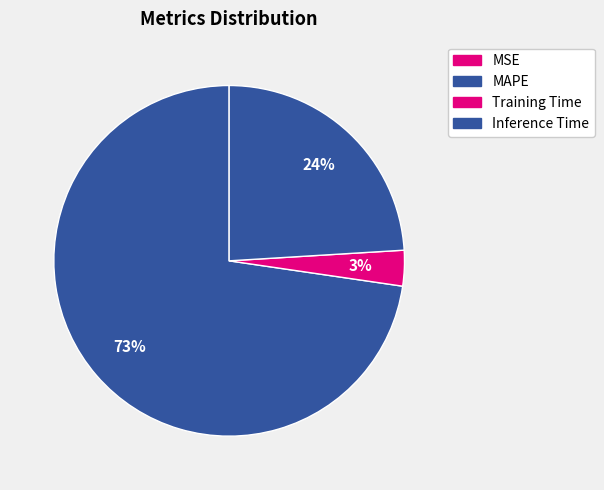

To the nearest percent, what is the difference between the largest and smallest slice percentages?

73%